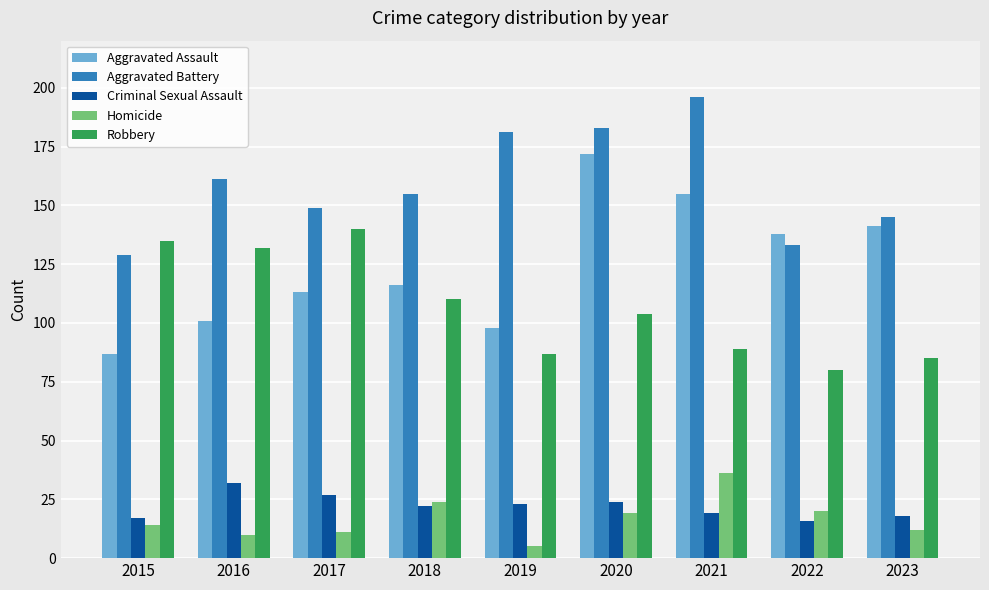

How many bars are there in each group?

5